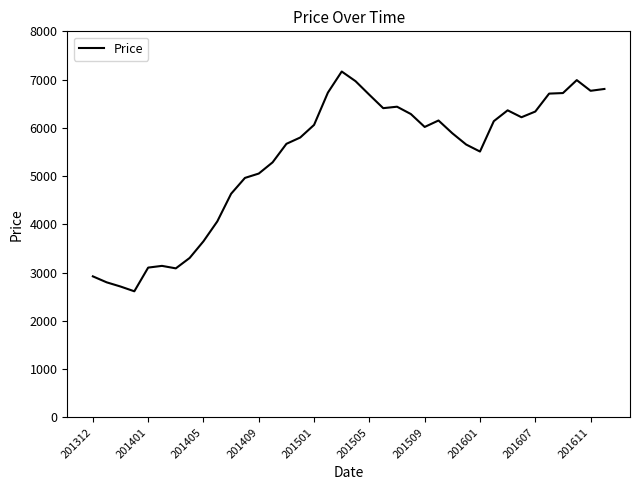

What is the greatest value displayed?

7167.2